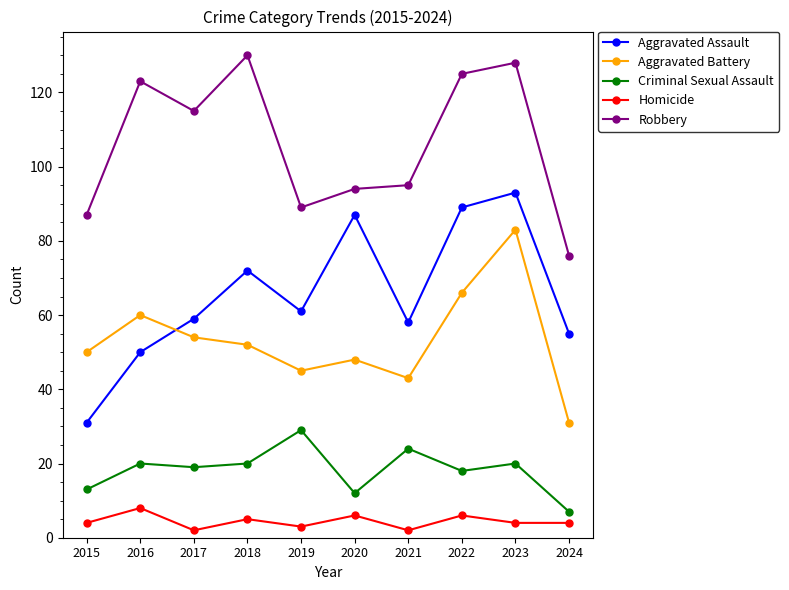

Reading right to left, transcribe all the data shown in this chart.

Aggravated Assault: 2024=55	2023=93	2022=89	2021=58	2020=87	2019=61	2018=72	2017=59	2016=50	2015=31
Aggravated Battery: 2024=31	2023=83	2022=66	2021=43	2020=48	2019=45	2018=52	2017=54	2016=60	2015=50
Criminal Sexual Assault: 2024=7	2023=20	2022=18	2021=24	2020=12	2019=29	2018=20	2017=19	2016=20	2015=13
Homicide: 2024=4	2023=4	2022=6	2021=2	2020=6	2019=3	2018=5	2017=2	2016=8	2015=4
Robbery: 2024=76	2023=128	2022=125	2021=95	2020=94	2019=89	2018=130	2017=115	2016=123	2015=87